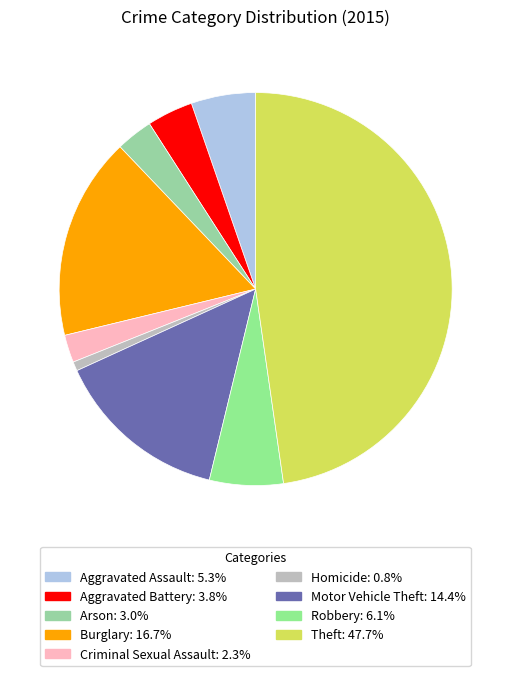

Which has a higher value, Burglary or Aggravated Battery?

Burglary